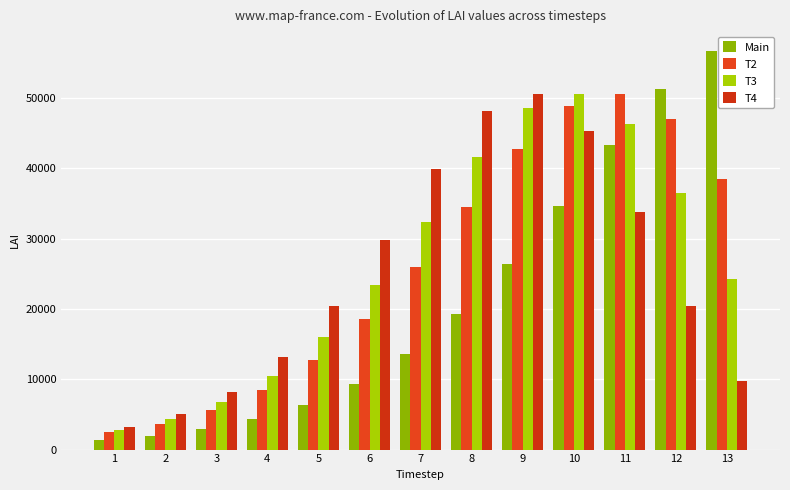

Is it true that Main equals 9325.9 at 9?

False